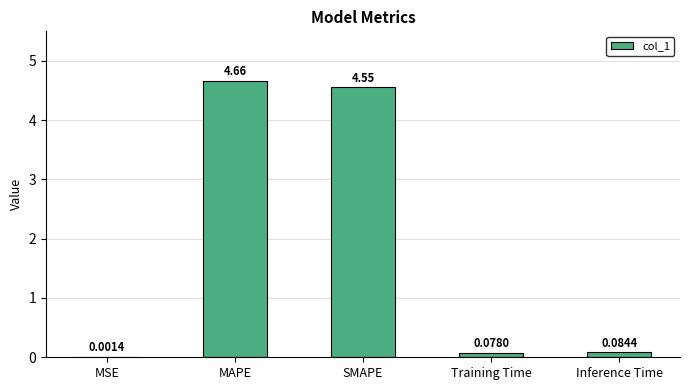

Which category has the highest value across all series?

MAPE